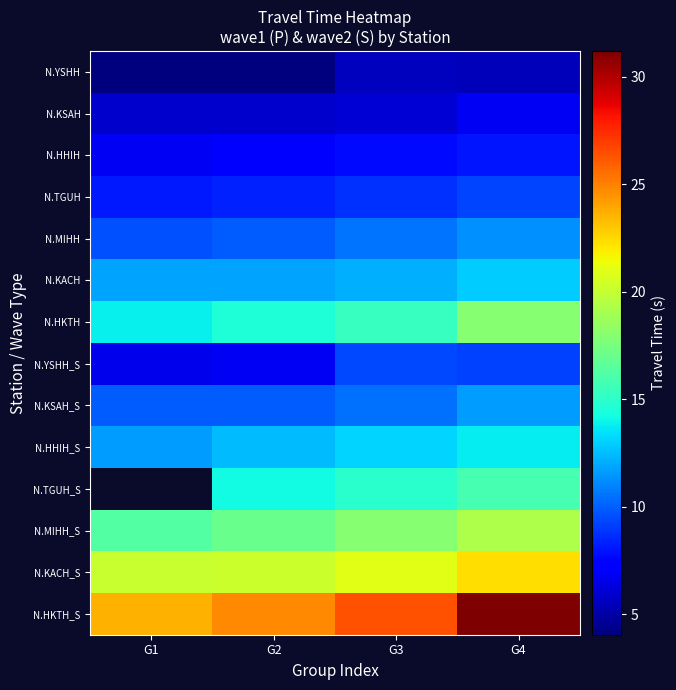

Between G1 and G4, which is larger?

G4